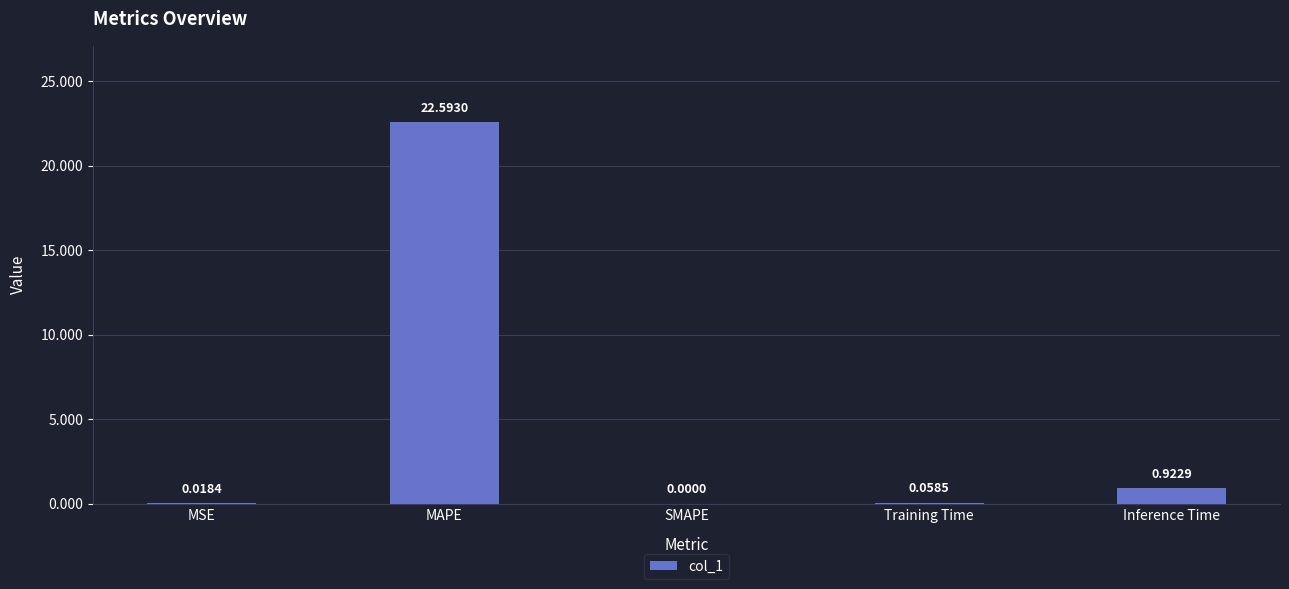

What value does the data have at MAPE?

22.6